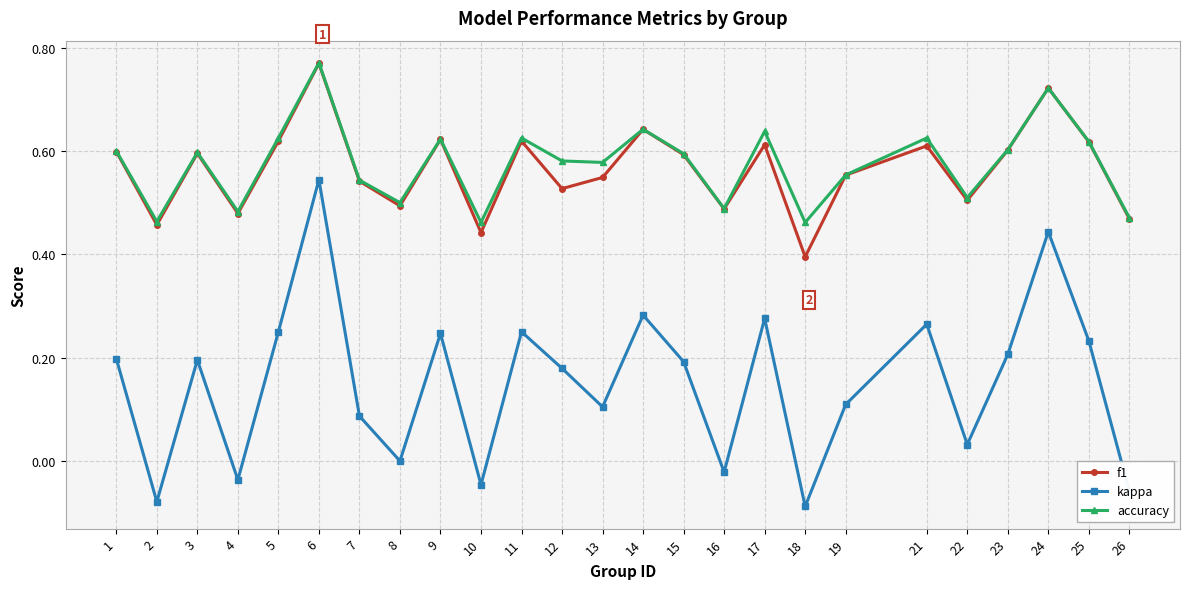

What are all the series names shown in the legend?

f1, kappa, accuracy